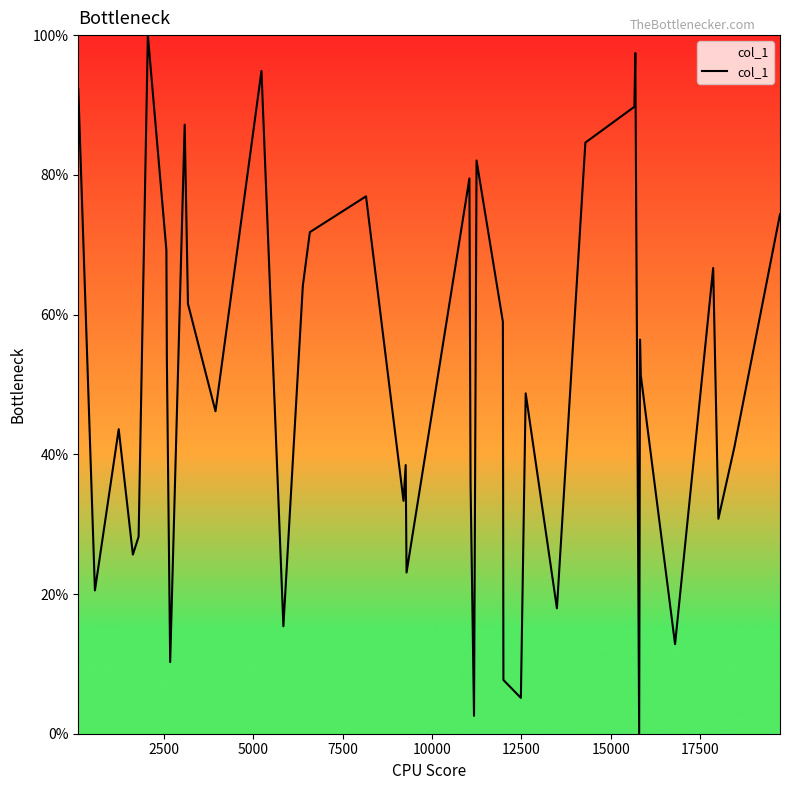

What is the greatest value displayed?

100.0